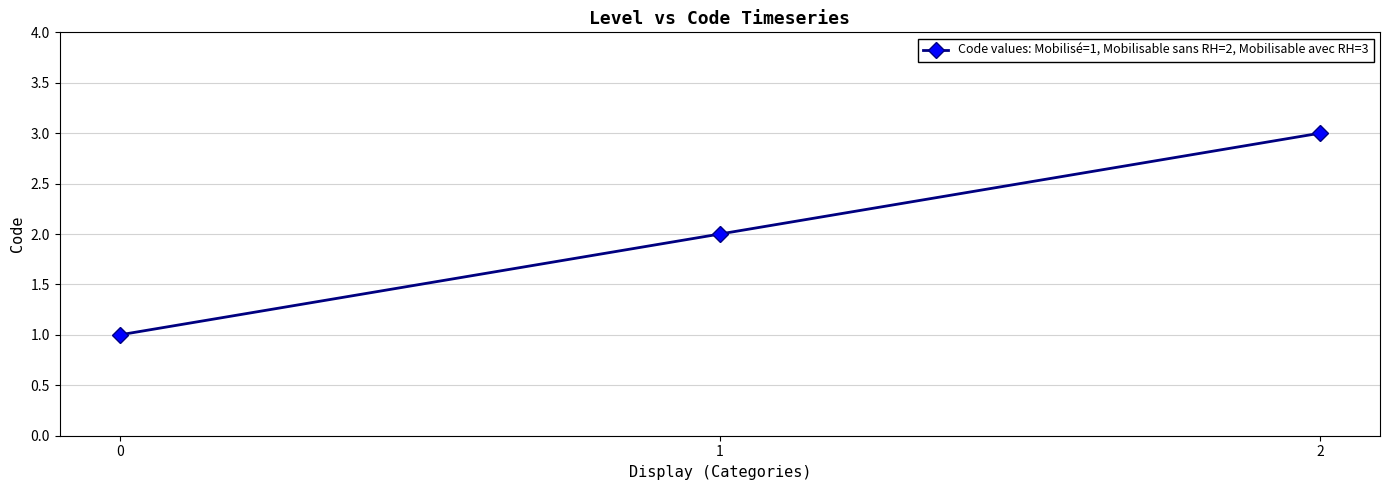

Is it true that the value at 2 is 3?

True